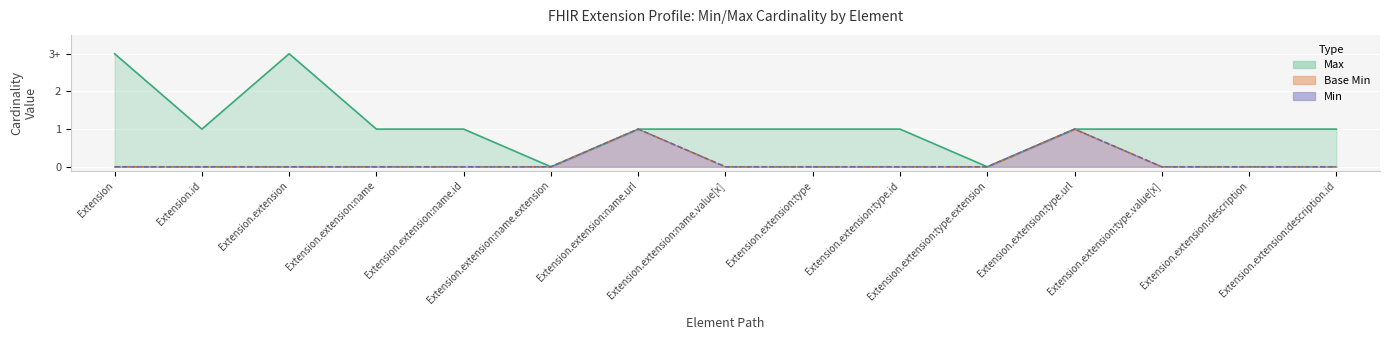

The Base Min series shows -1 at Extension.extension:type. True or false?

False